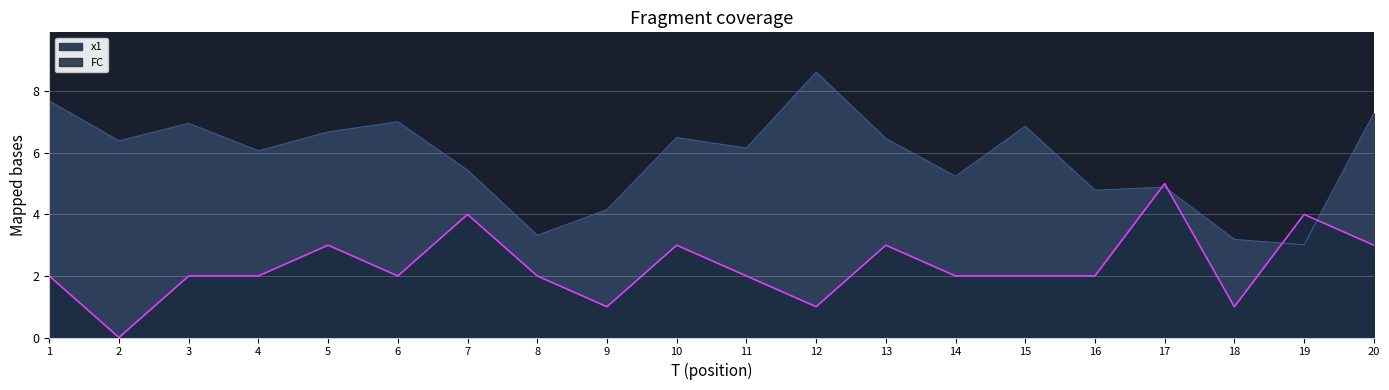

Is the value of x1 at 9 greater than the value of FC at 16?

Yes